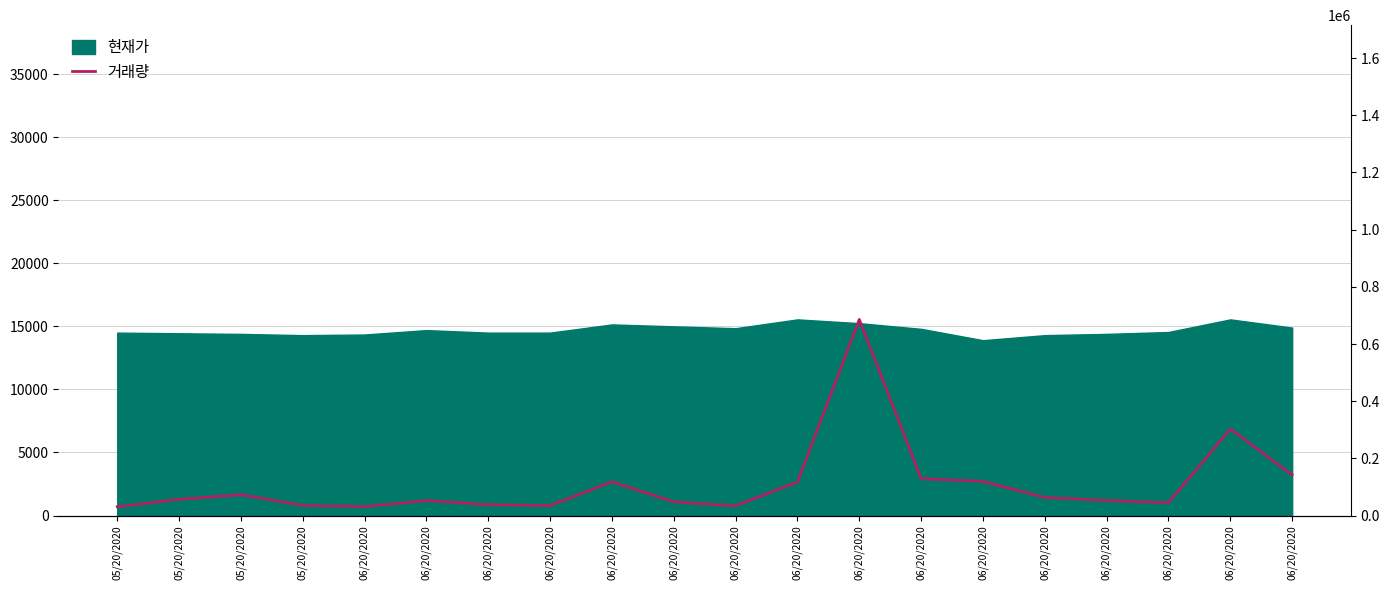

What is the sum of all values?

2210677